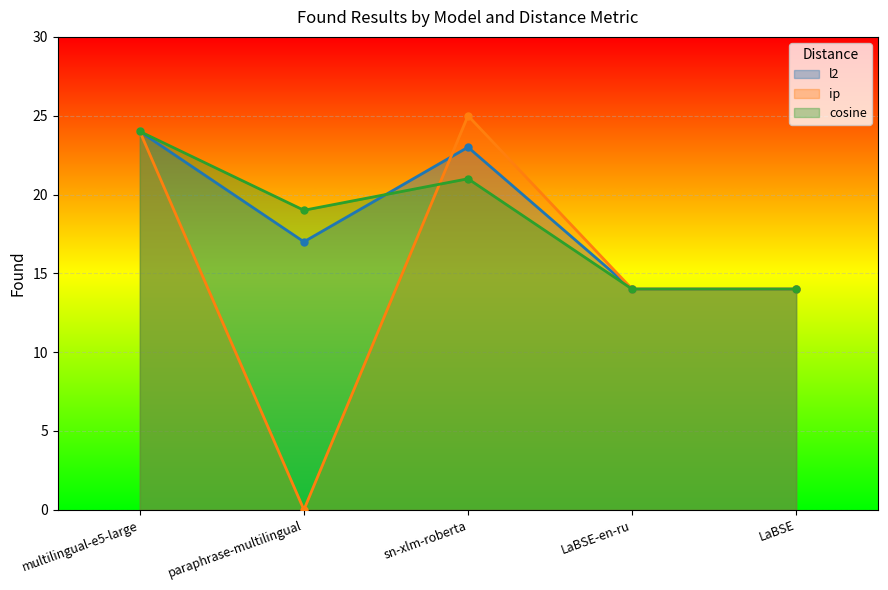

Rank the series by their maximum value, from highest to lowest.

ip, l2, cosine